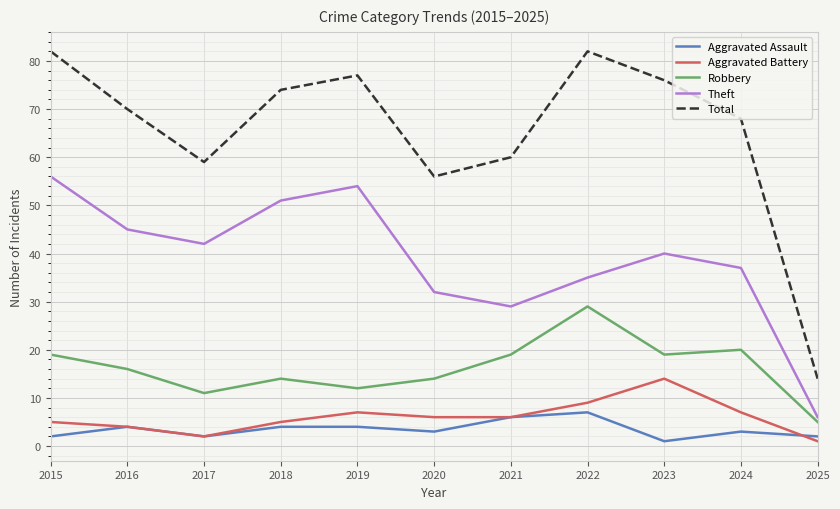

What is the approximate value of Aggravated Assault at 2020?

3